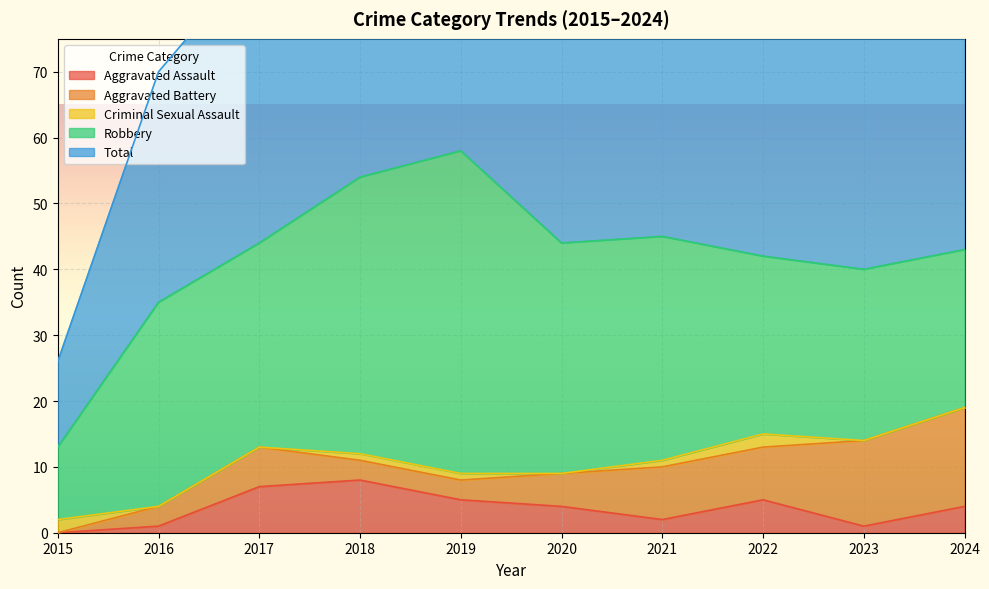

What is the value of the Criminal Sexual Assault point at the 7th from the left?

1